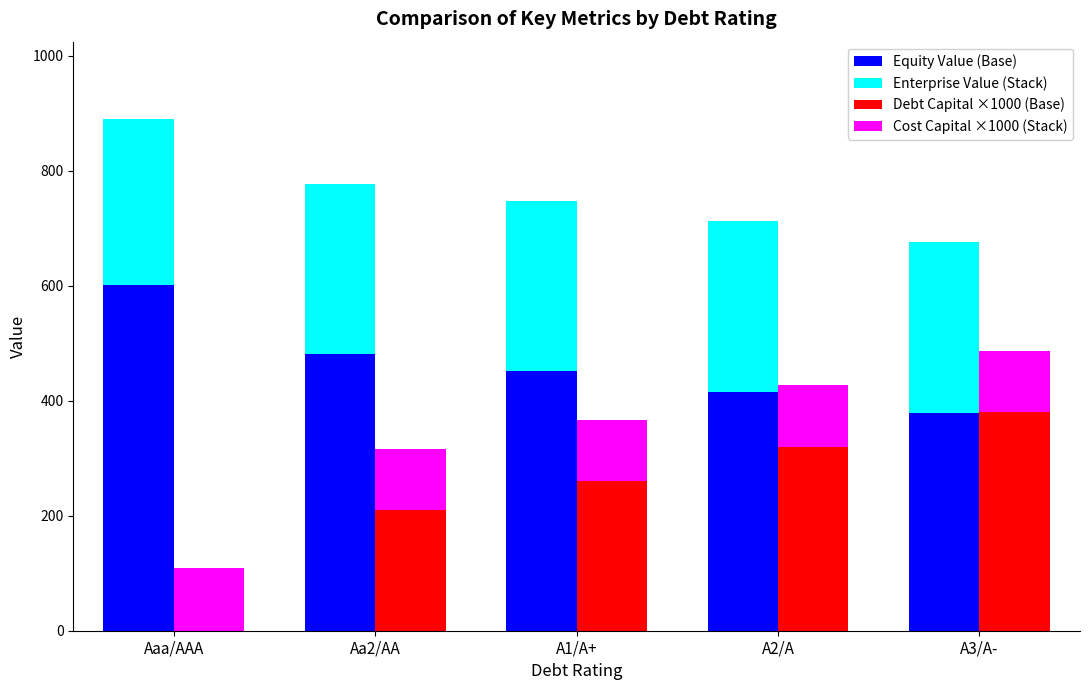

What is the difference between the Cost Capital ×1000 (Stack) values at A2/A and Aa2/AA?

0.3